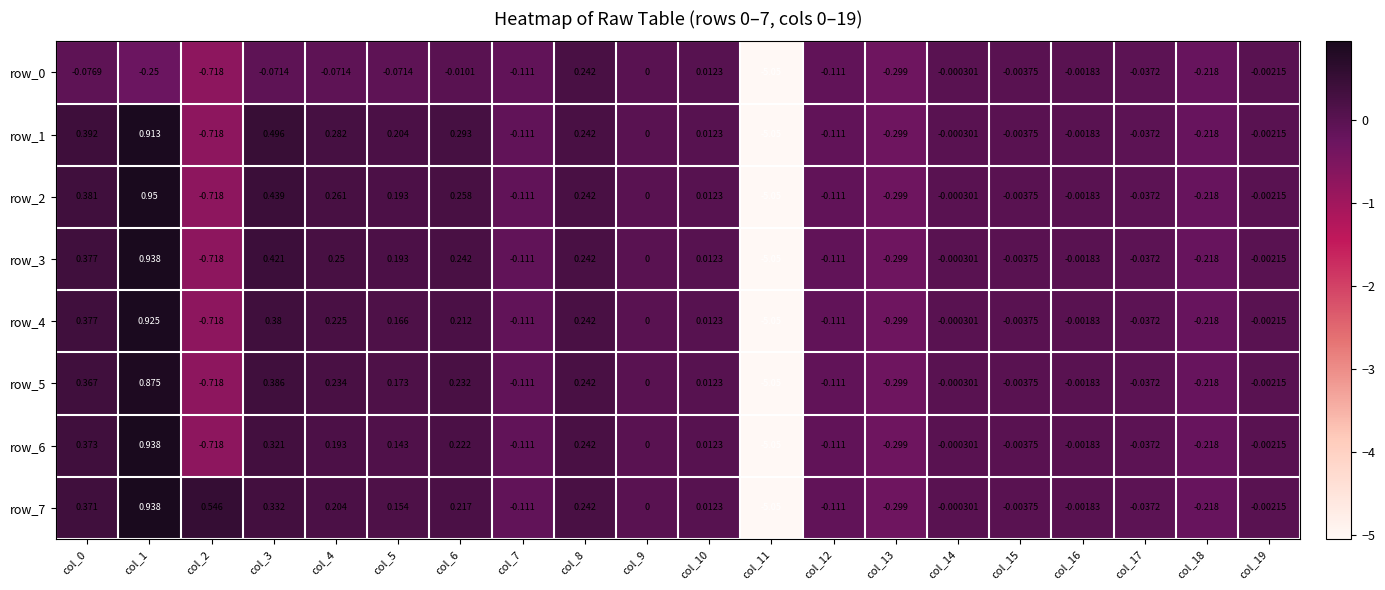

Is the value of row_5 at col_0 greater than the value of row_3 at col_9?

Yes